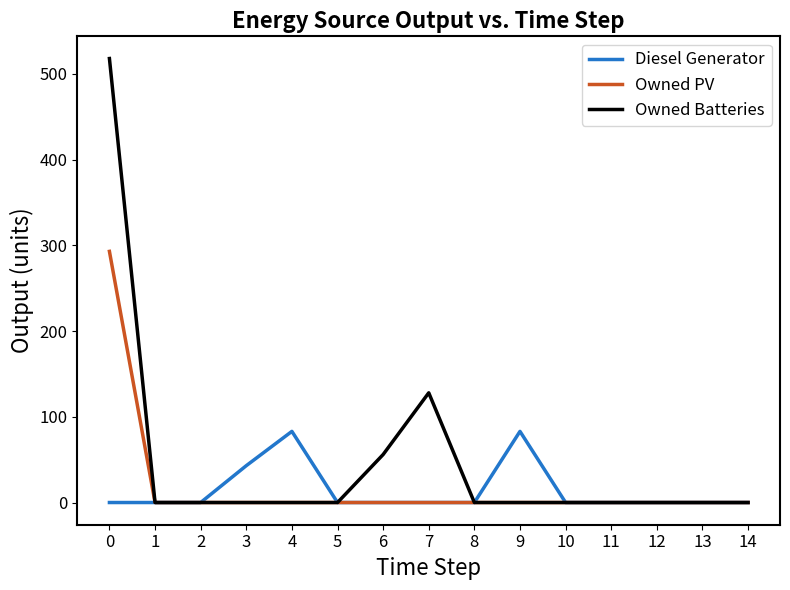

What are all the series names shown in the legend?

Diesel Generator, Owned PV, Owned Batteries